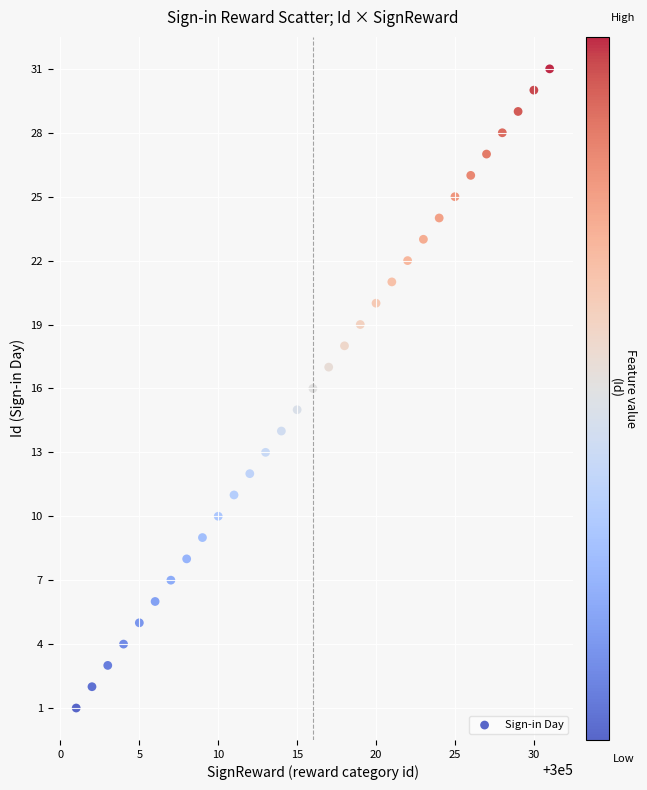

What is the range of X values (max minus min)?

30